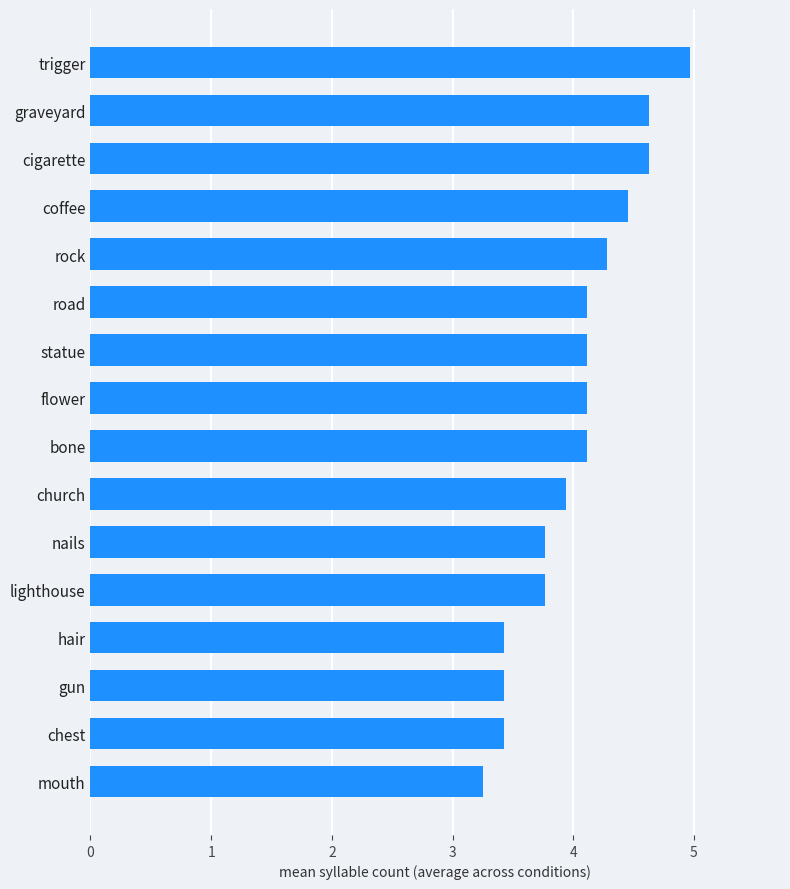

What is the label of the 11th bar from the bottom?

road